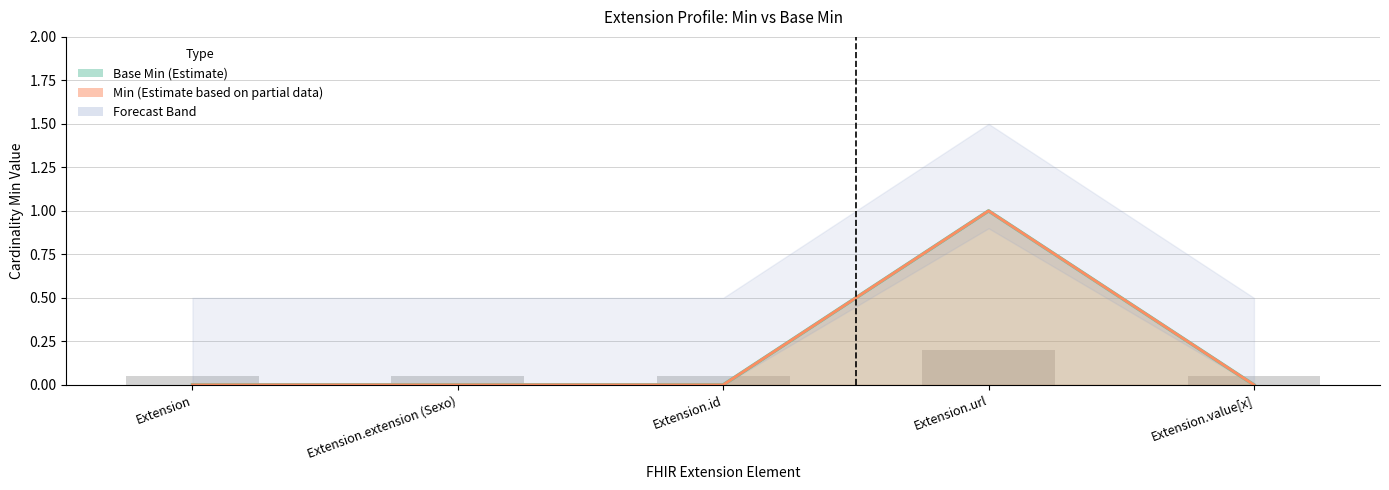

Reading left to right, list all the values displayed in this chart.

Min: 0	0	0	1	0
Base Min: 0	0	0	1	0